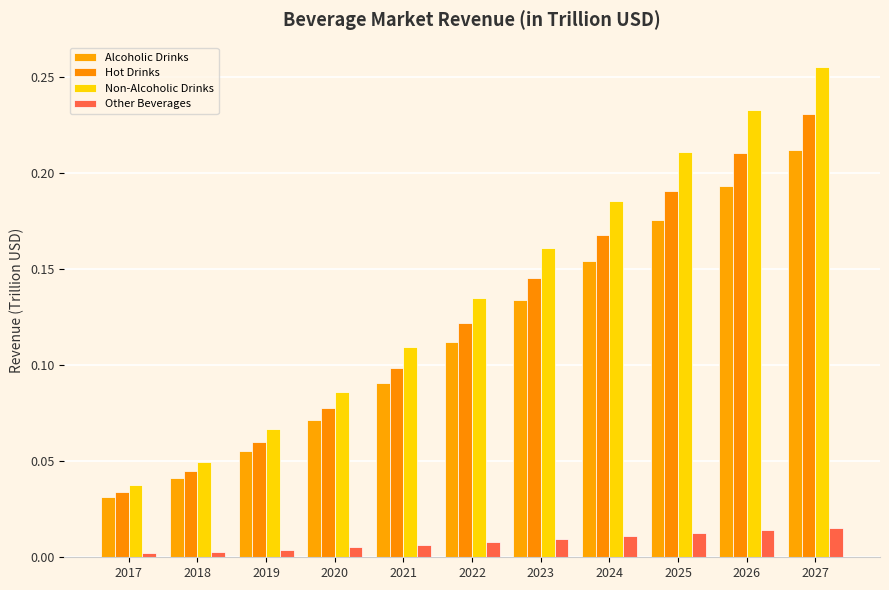

Reading right to left, list all the values displayed in this chart.

Alcoholic Drinks: 0.2	0.2	0.2	0.2	0.1	0.1	0.1	0.1	0.1	0.0	0.0
Hot Drinks: 0.2	0.2	0.2	0.2	0.1	0.1	0.1	0.1	0.1	0.0	0.0
Non-Alcoholic Drinks: 0.3	0.2	0.2	0.2	0.2	0.1	0.1	0.1	0.1	0.0	0.0
Other Beverages: 0.0	0.0	0.0	0.0	0.0	0.0	0.0	0.0	0.0	0.0	0.0